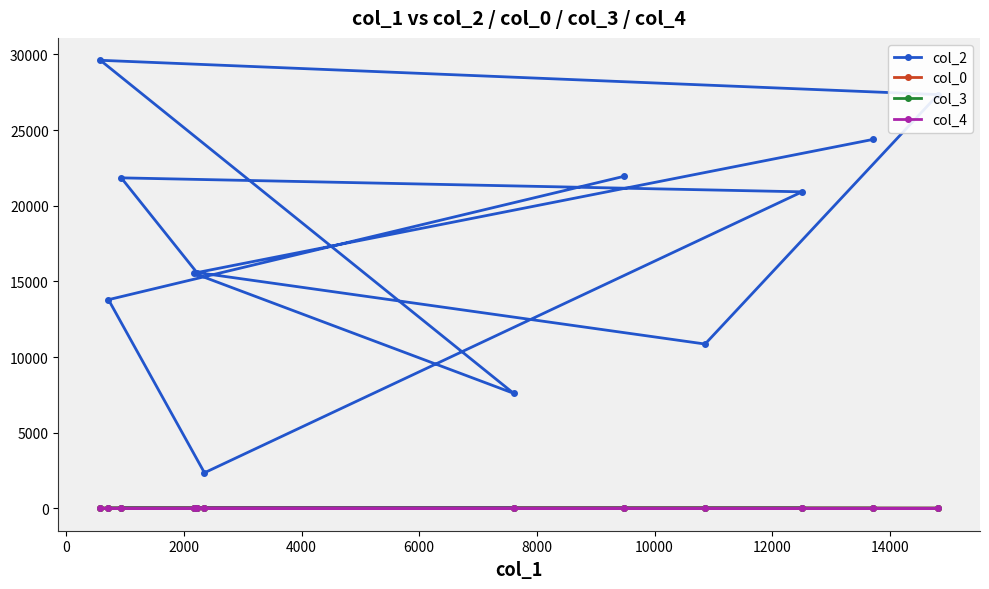

Which series has the largest range (max minus min)?

col_2